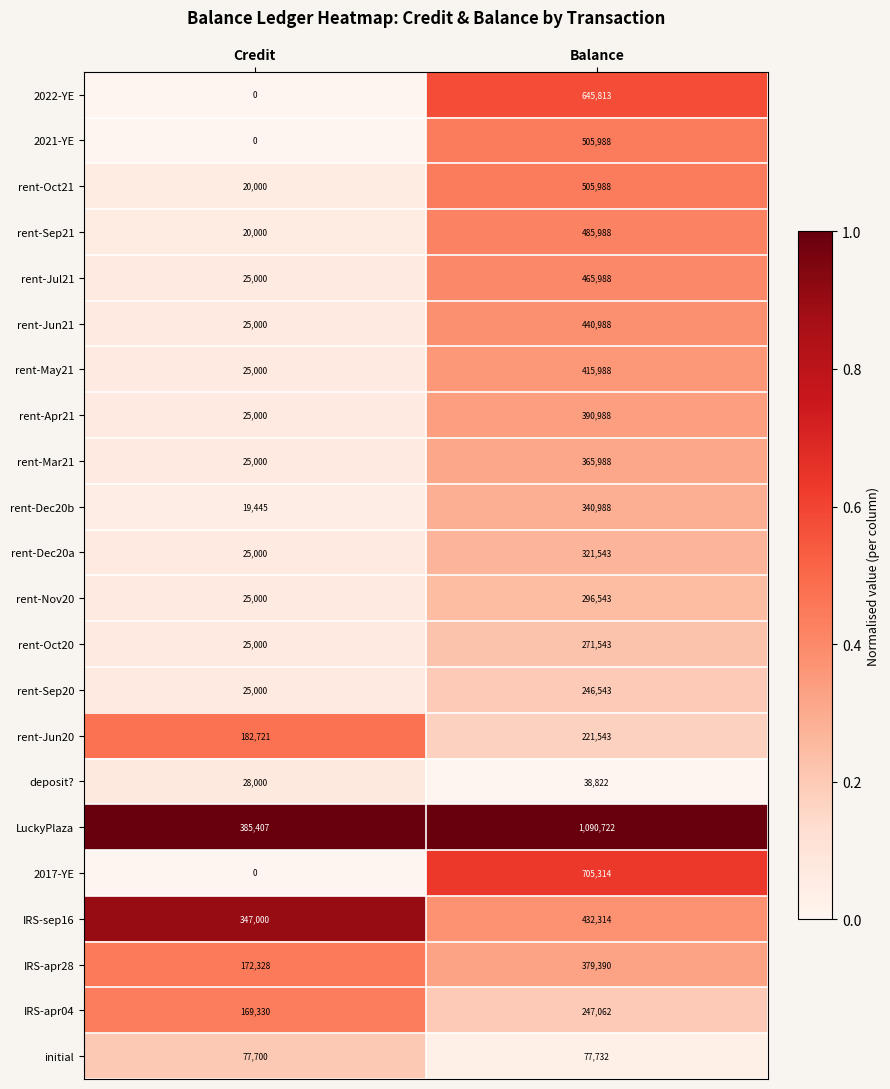

How many data points does each series have?

2